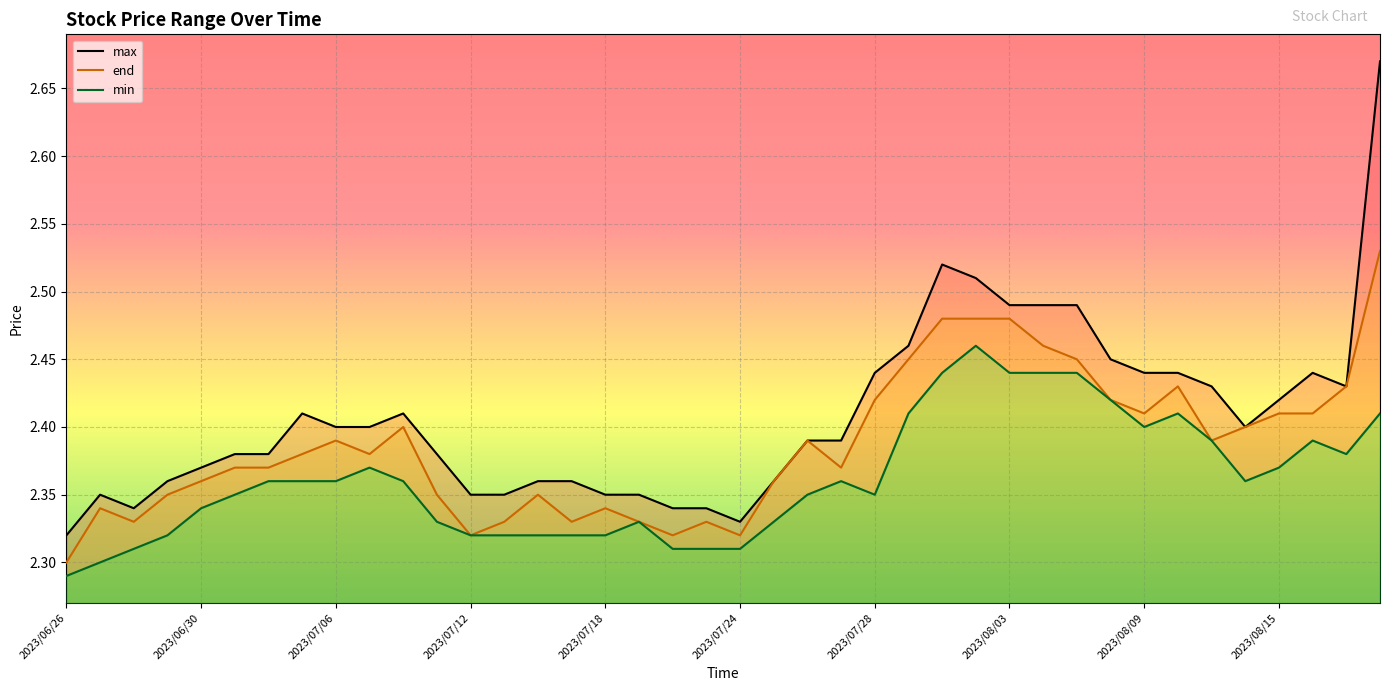

Reading left to right, list all the values displayed in this chart.

max: 2.3	2.4	2.3	2.4	2.4	2.4	2.4	2.4	2.4	2.4	2.4	2.4	2.4	2.4	2.4	2.4	2.4	2.4	2.3	2.3	2.3	2.4	2.4	2.4	2.4	2.5	2.5	2.5	2.5	2.5	2.5	2.5	2.4	2.4	2.4	2.4	2.4	2.4	2.4	2.7
end: 2.3	2.3	2.3	2.4	2.4	2.4	2.4	2.4	2.4	2.4	2.4	2.4	2.3	2.3	2.4	2.3	2.3	2.3	2.3	2.3	2.3	2.4	2.4	2.4	2.4	2.5	2.5	2.5	2.5	2.5	2.5	2.4	2.4	2.4	2.4	2.4	2.4	2.4	2.4	2.5
min: 2.3	2.3	2.3	2.3	2.3	2.4	2.4	2.4	2.4	2.4	2.4	2.3	2.3	2.3	2.3	2.3	2.3	2.3	2.3	2.3	2.3	2.3	2.4	2.4	2.4	2.4	2.4	2.5	2.4	2.4	2.4	2.4	2.4	2.4	2.4	2.4	2.4	2.4	2.4	2.4